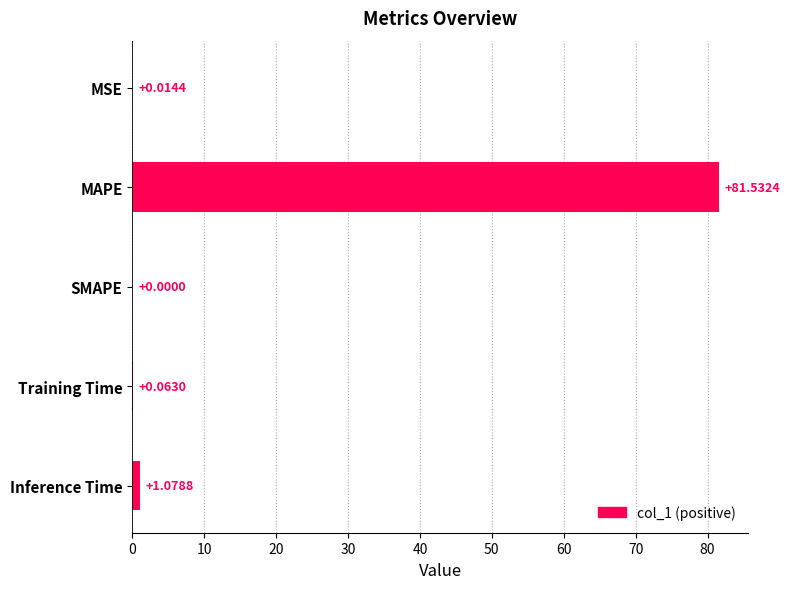

At which label is the value closest to 40?

Inference Time